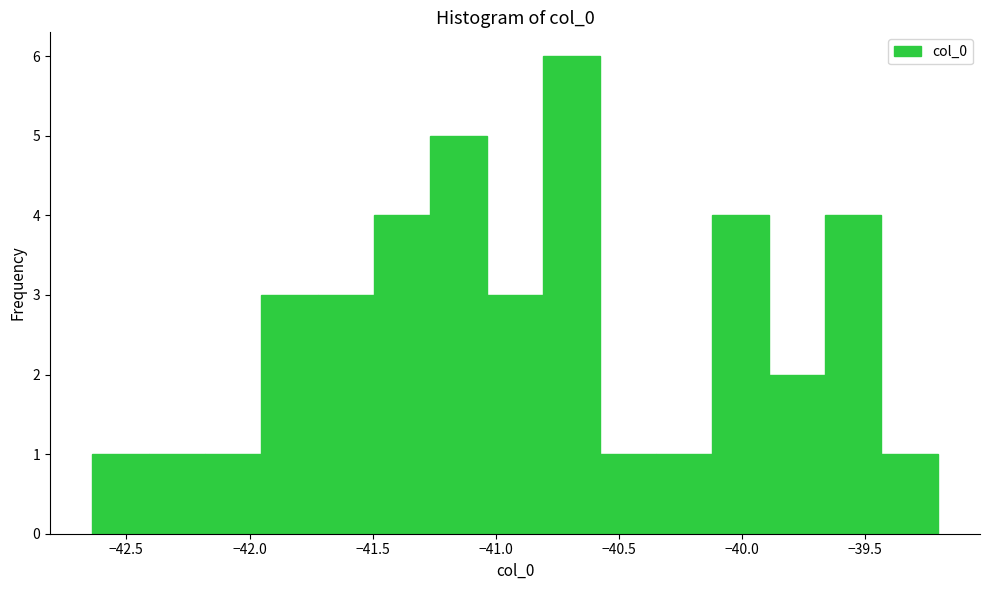

Over which range of the x-axis is the bar tallest?

-40.80 to -40.60